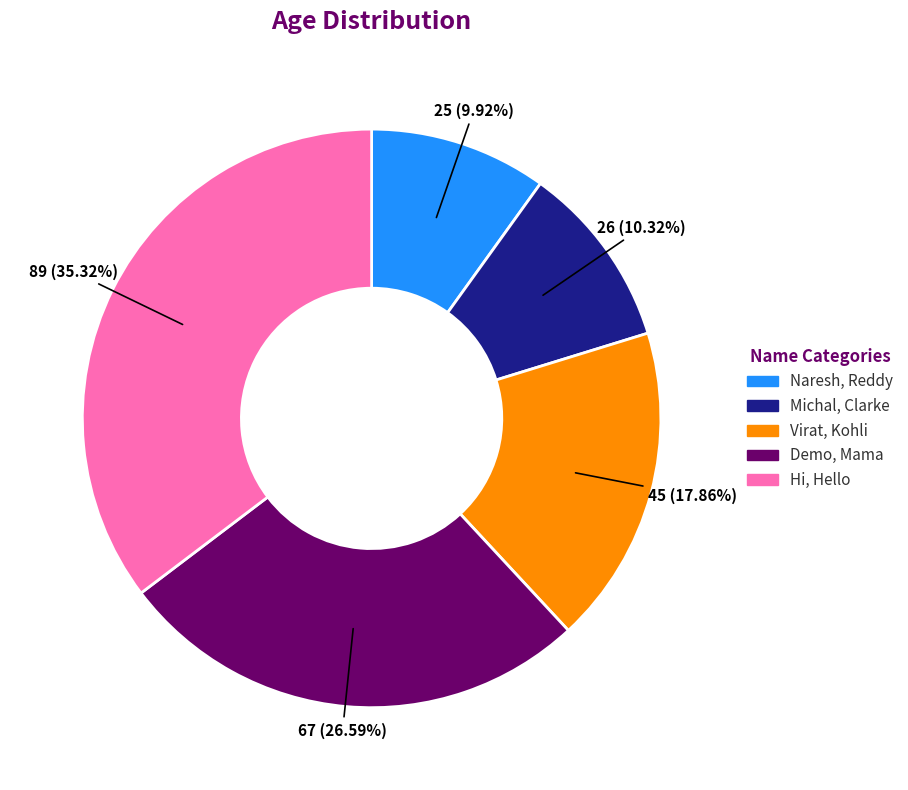

Does Virat, Kohli account for over 50% of the chart?

No